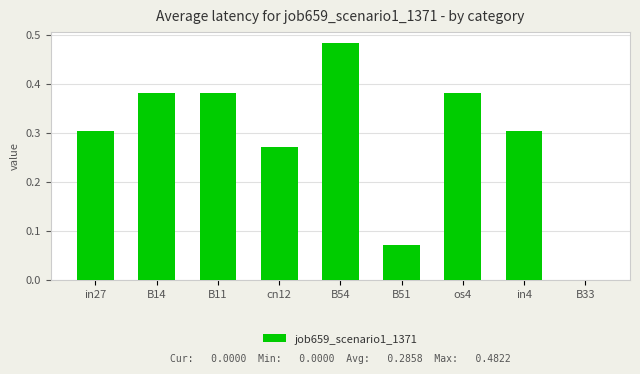

Is it true that the value at cn12 is 0.1?

False